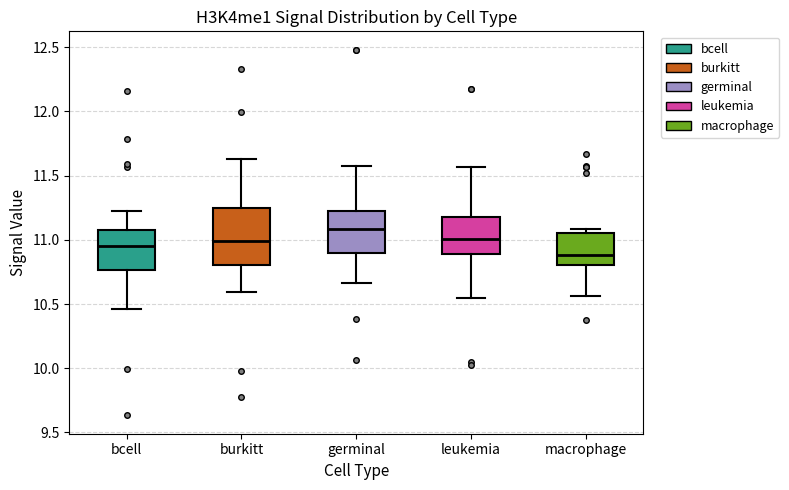

Reading left to right, transcribe this box plot: for each box, give where its median line is, the range the box spans, and where its two whiskers end, as read against the y-axis. The values are not printed on the chart, so give them approximately, as read against the axis.

bcell: median 10.95, box 10.75 to 11.10, whiskers 10.45 to 11.20
burkitt: median 11.00, box 10.80 to 11.25, whiskers 10.60 to 11.65
germinal: median 11.10, box 10.90 to 11.25, whiskers 10.65 to 11.55
leukemia: median 11.00, box 10.90 to 11.20, whiskers 10.55 to 11.55
macrophage: median 10.90, box 10.80 to 11.05, whiskers 10.55 to 11.10